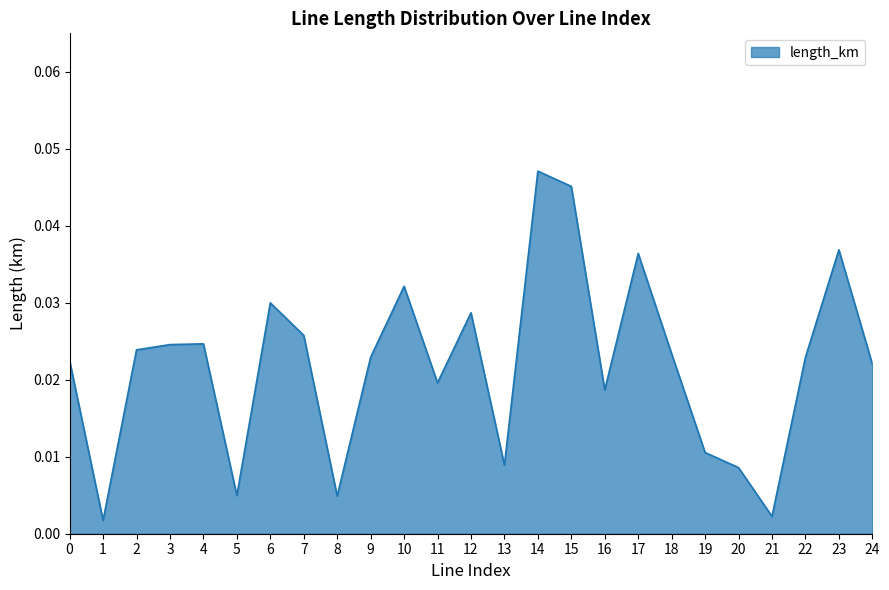

Which has a higher value, 24 or 14?

14